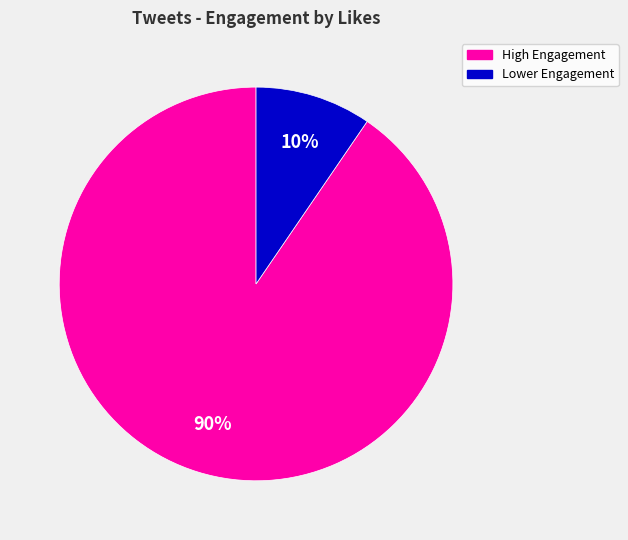

Between High Engagement and Lower Engagement, which is larger?

High Engagement